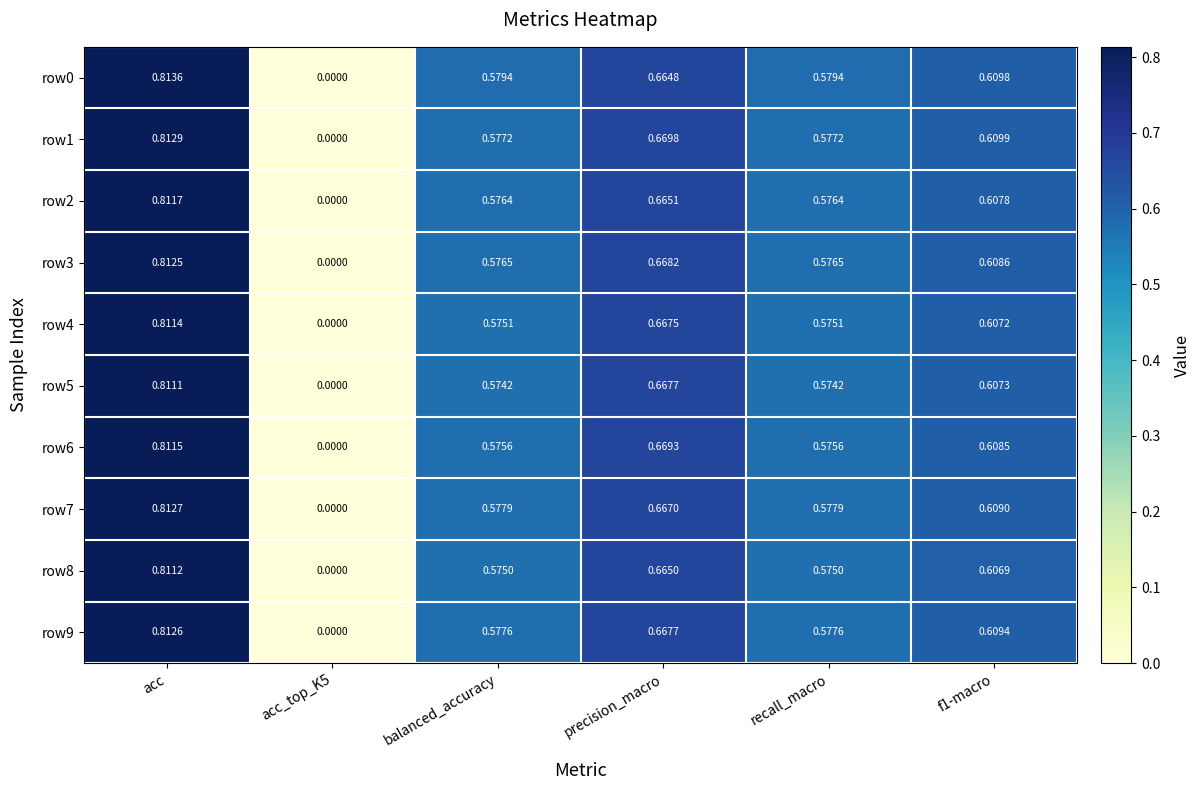

Which series changed the most between recall_macro and f1-macro?

row5